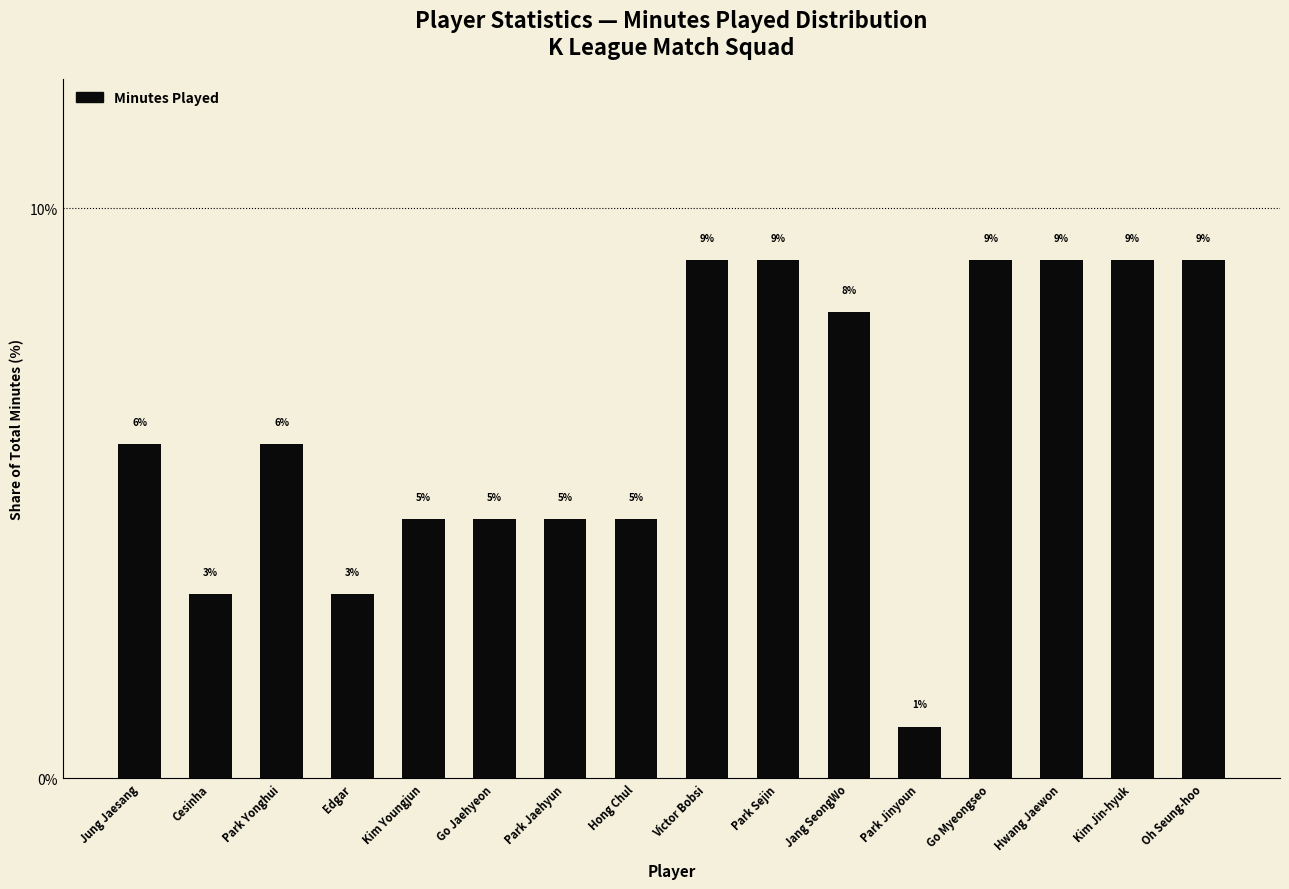

What position from the left is Kim Jin-hyuk?

15